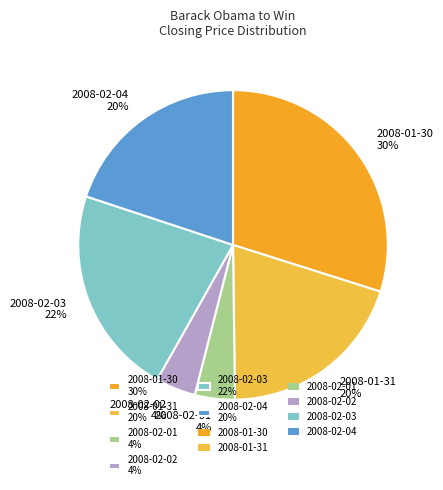

Count the number of slices in the pie.

6